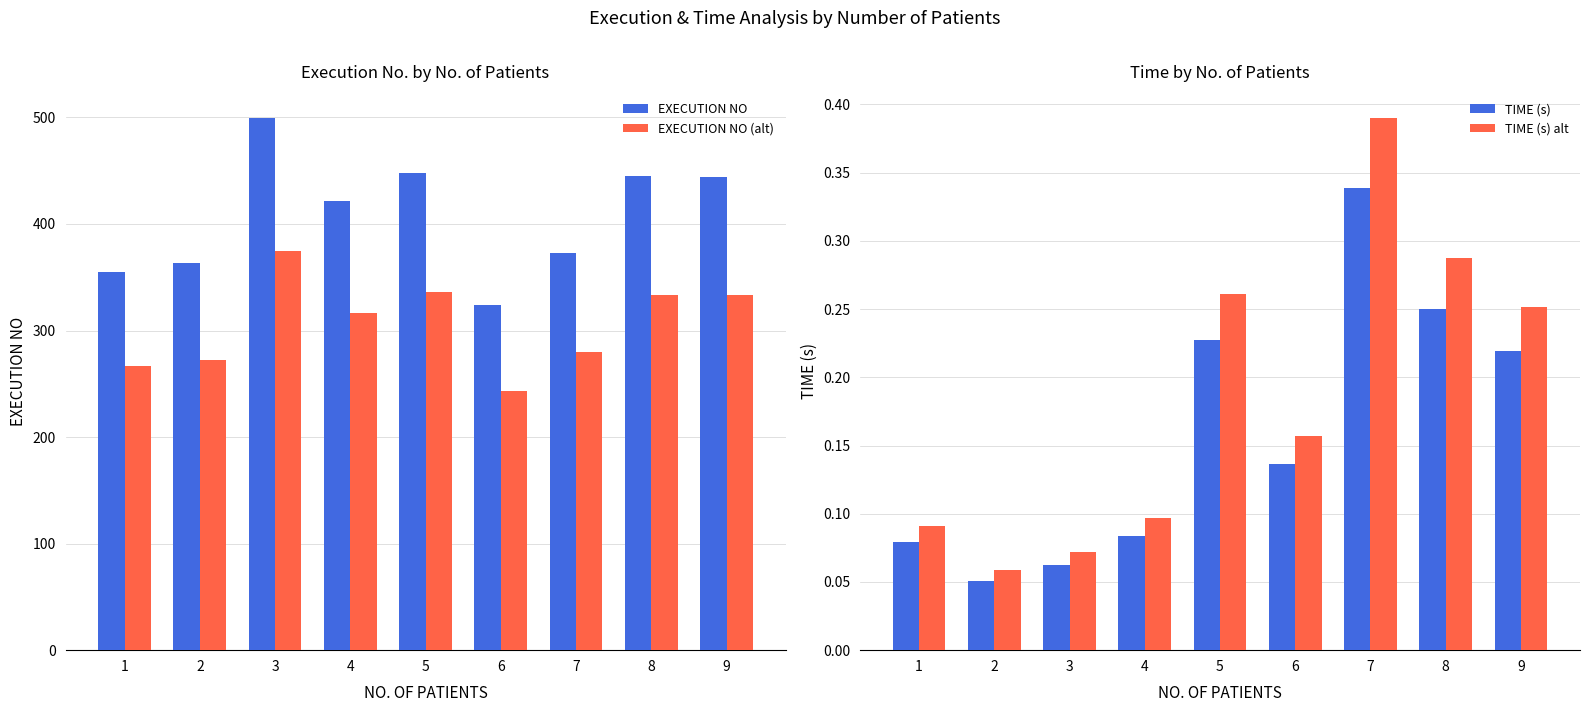

The EXECUTION NO (alt) series shows 539.7 at 5. True or false?

False